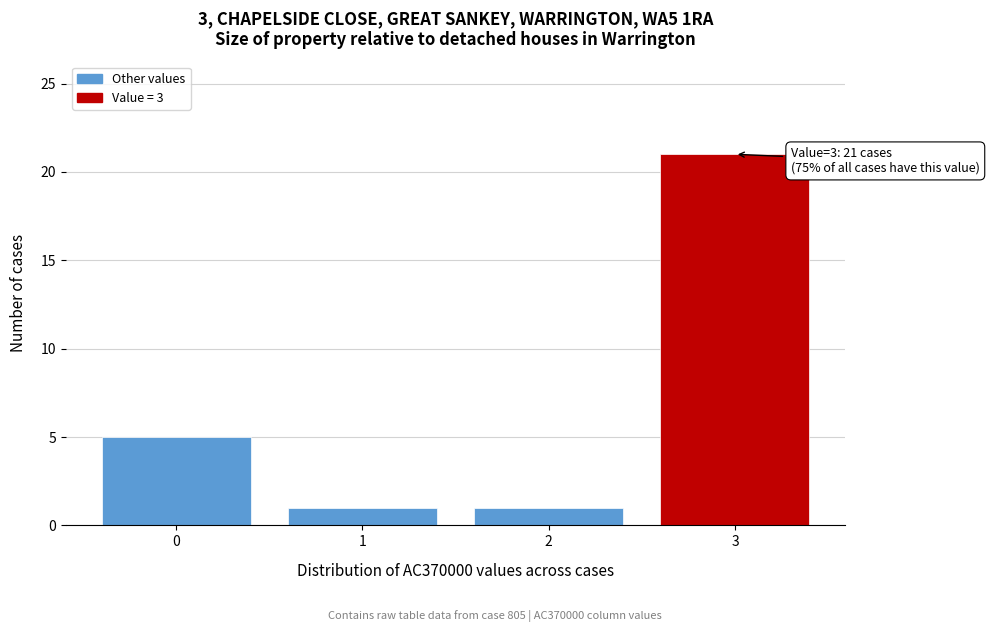

Reading right to left, what are all the values shown in this chart?

3=21	2=1	1=1	0=5